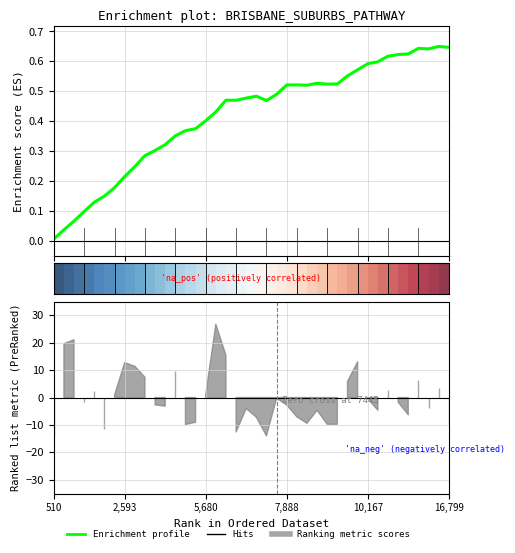

At which label is the value closest to 0?

510